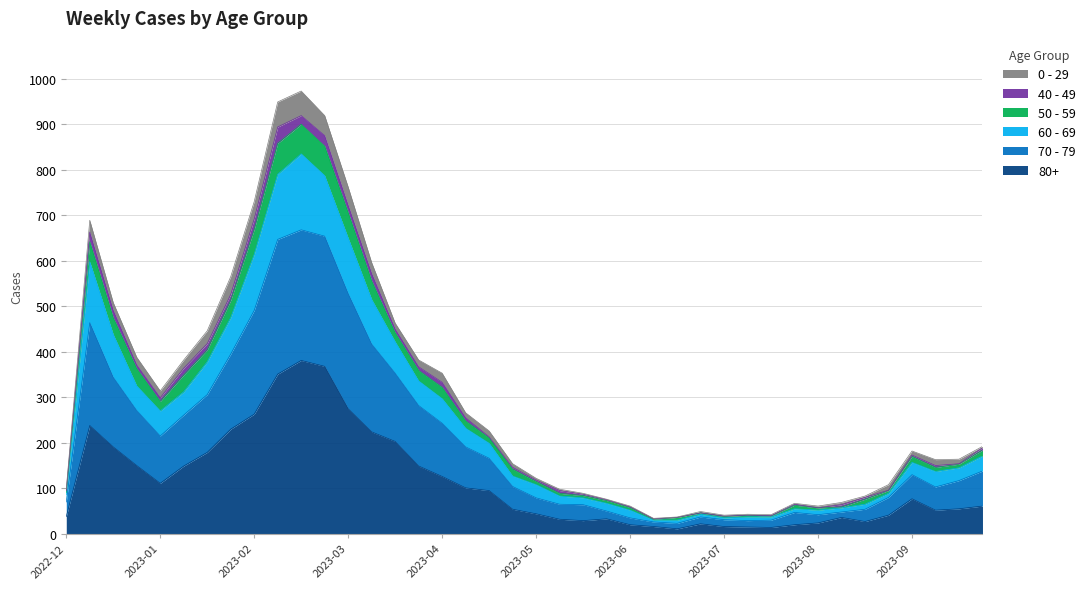

What are all the series names shown in the legend?

0 - 29, 40 - 49, 50 - 59, 60 - 69, 70 - 79, 80+